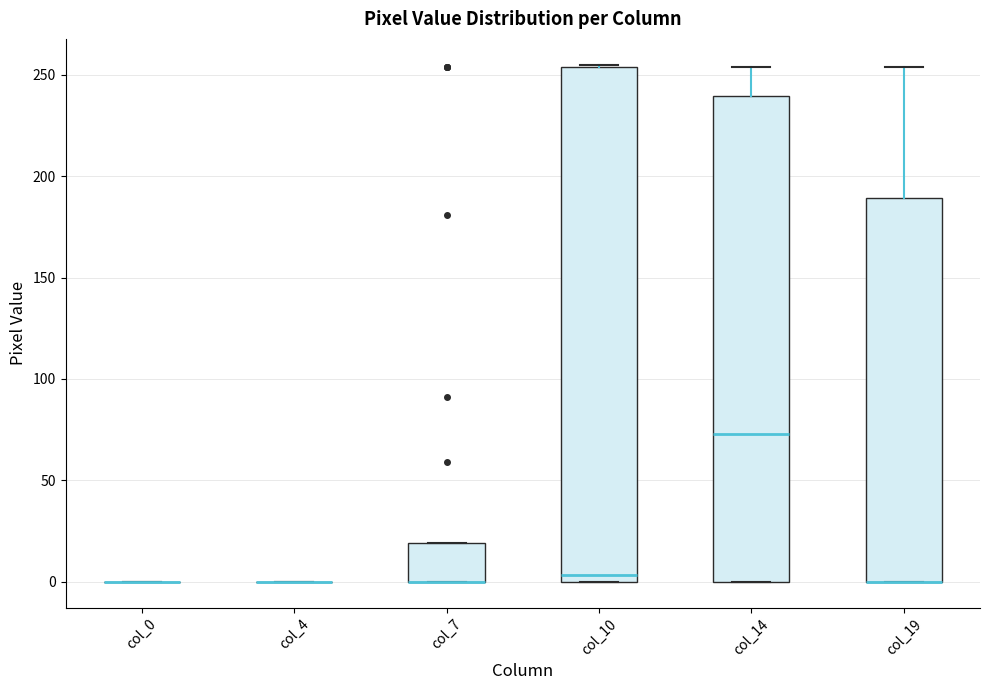

Reading left to right, read every box against the y-axis: the position of its median line, the range the box covers, and the ends of its whiskers. The values are not printed on the chart, so give them approximately, as read against the axis.

col_0: box collapsed to a line at 0, whiskers 0 to 0
col_4: box collapsed to a line at 0, whiskers 0 to 0
col_7: median 0 (drawn on the box's lower edge), box 0 to 20, whiskers 0 to 20
col_10: median 5, box 0 to 255, whiskers 0 to 255
col_14: median 75, box 0 to 240, whiskers 0 to 255
col_19: median 0 (drawn on the box's lower edge), box 0 to 190, whiskers 0 to 255